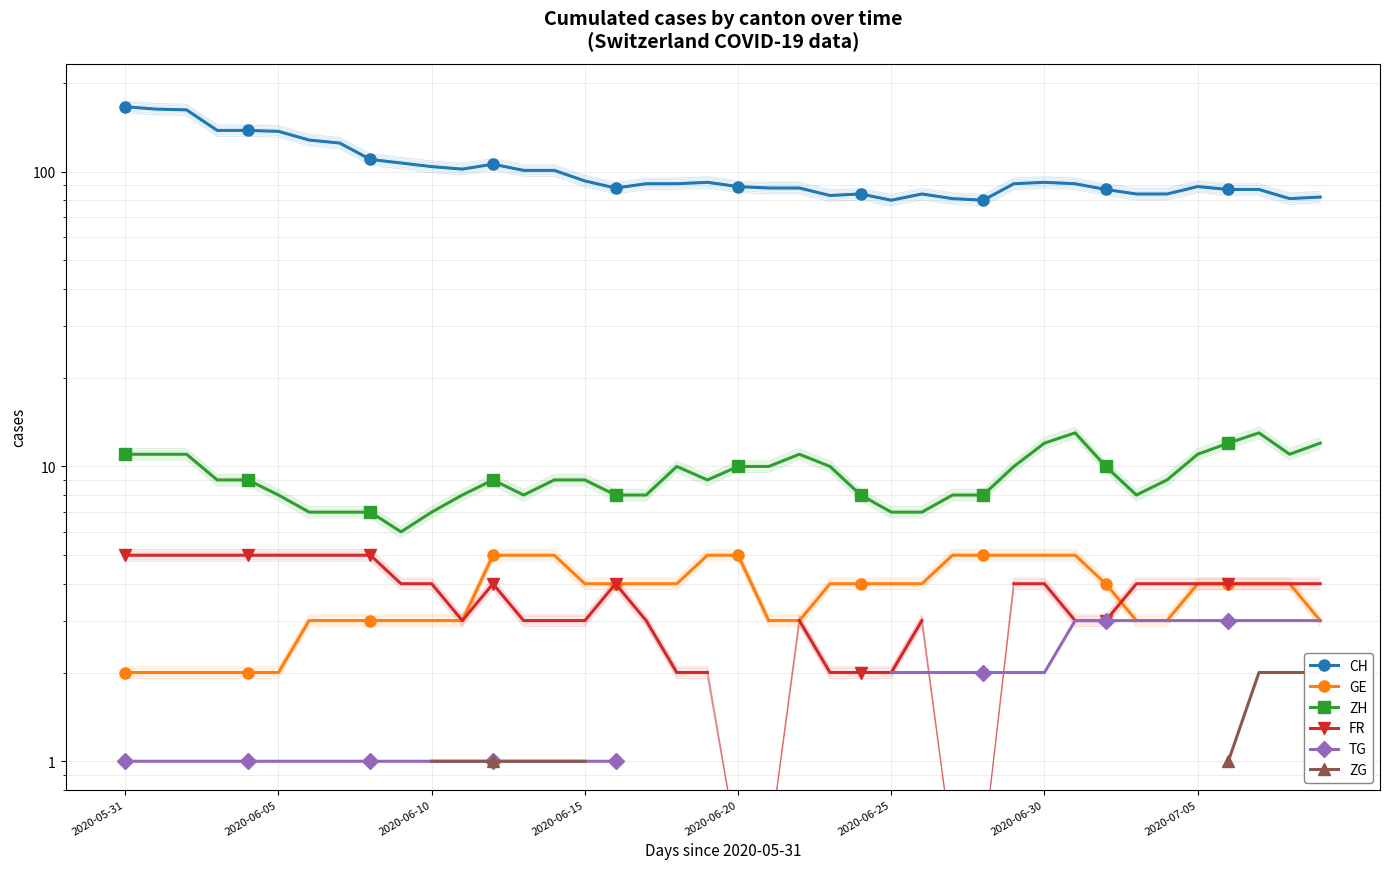

In CH, how many points are higher than both neighbors (excluding endpoints)?

6